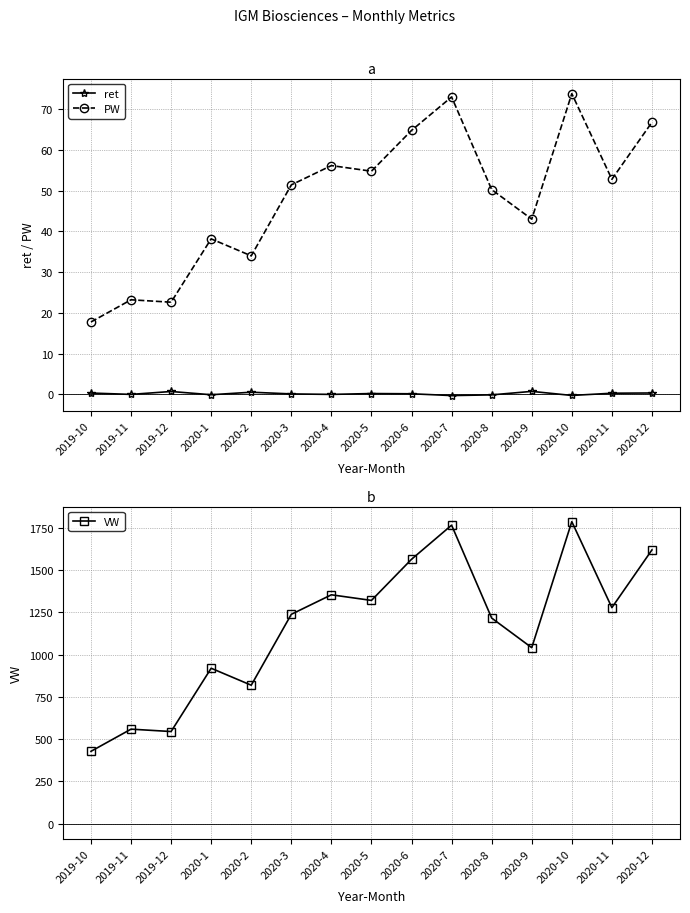

At which label is PW closest to 45?

2020-9